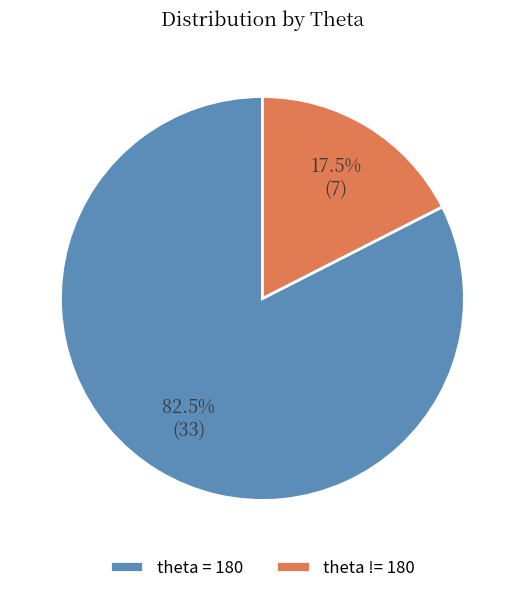

Which category accounts for the majority?

theta = 180